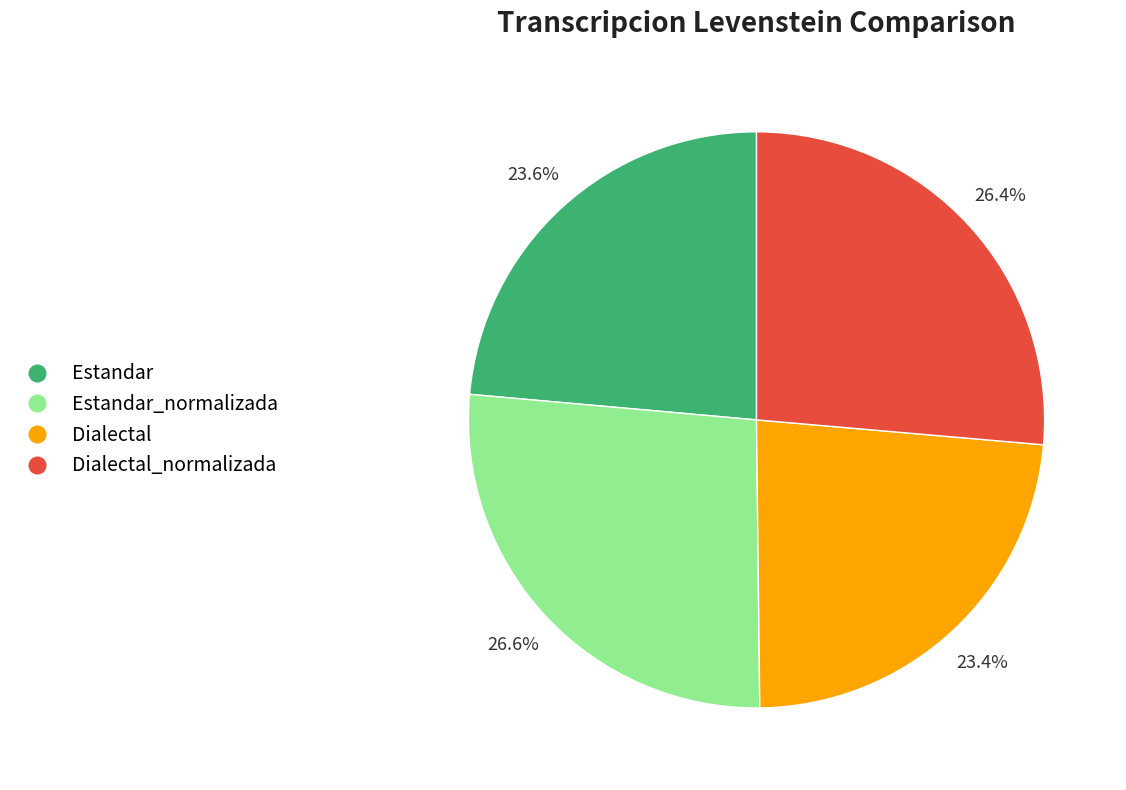

To the nearest percent, what is the difference between the Estandar_normalizada and Estandar slice percentages?

3%